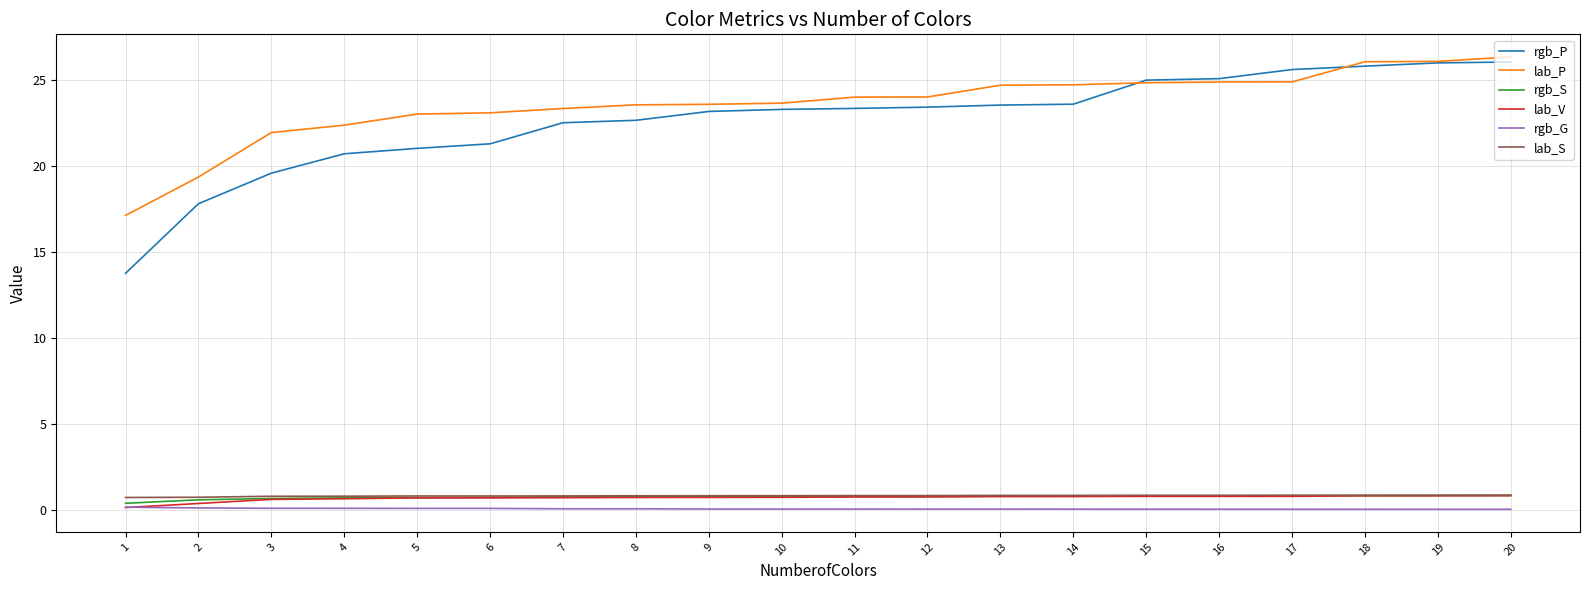

True or false: lab_P and rgb_S cross at least once.

False